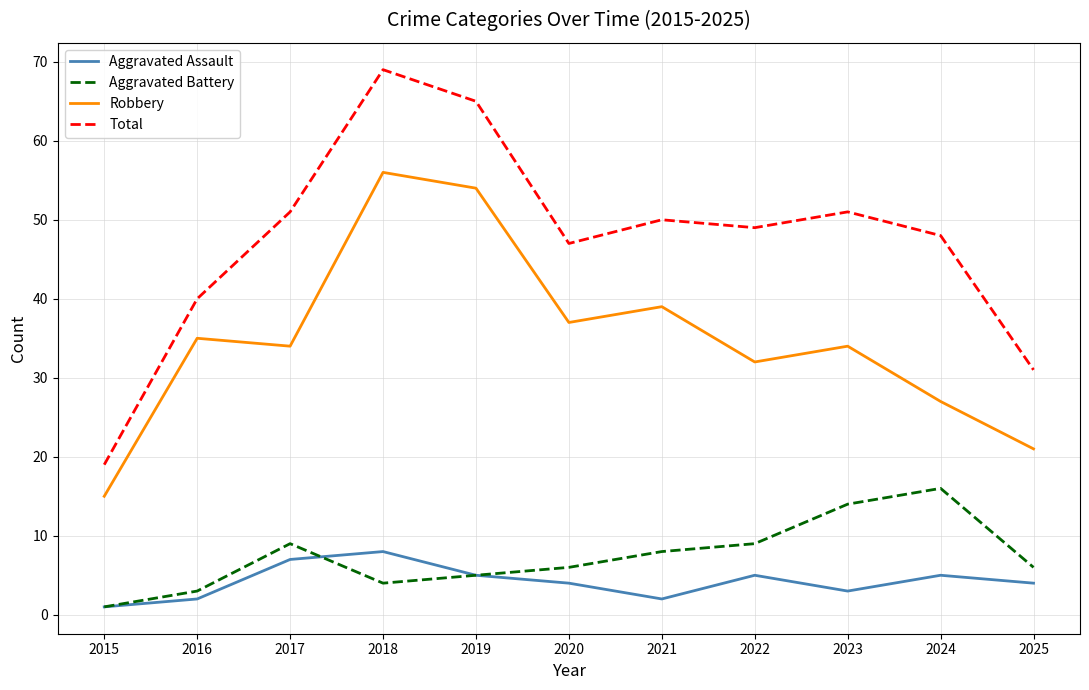

What is the maximum value for Aggravated Battery?

16